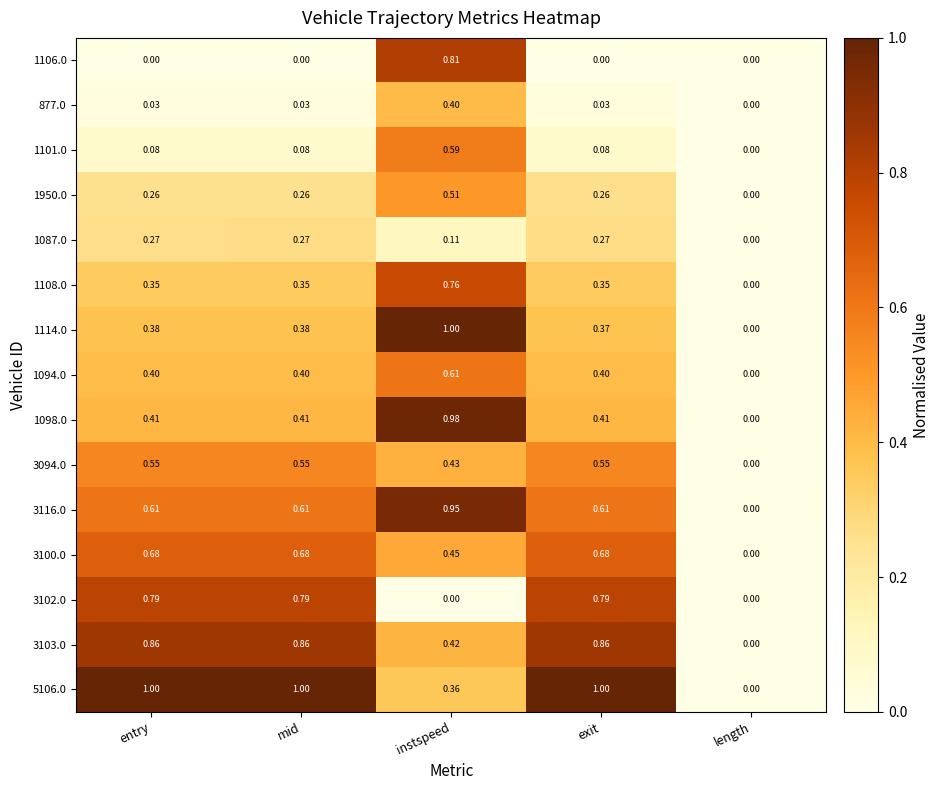

Is the value of 1114.0 at entry greater than the value of 3103.0 at mid?

No